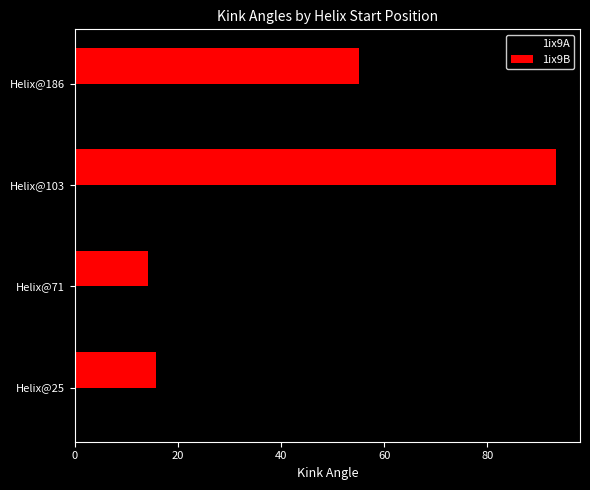

The 1ix9A series shows 16.3 at Helix@25. True or false?

True